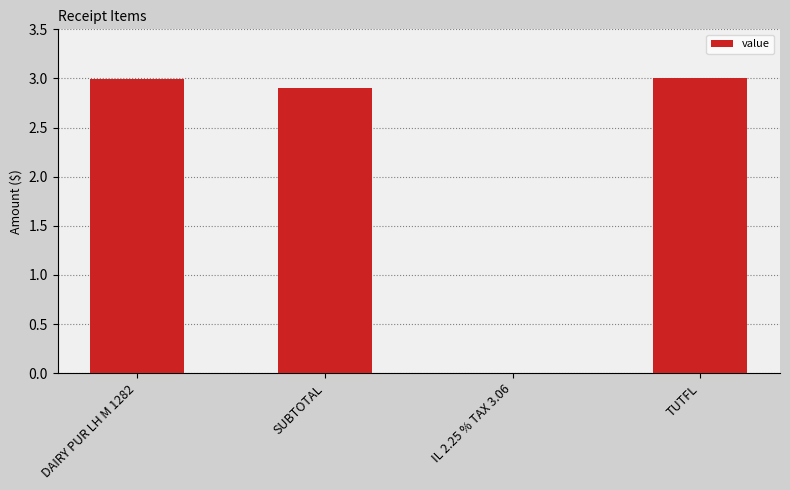

Are the bars horizontal?

No